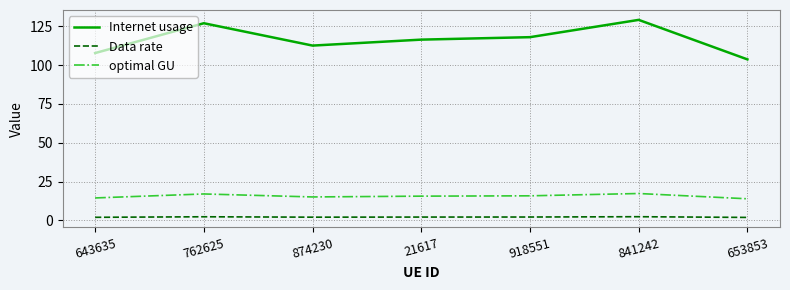

How many distinct data groups are displayed?

3